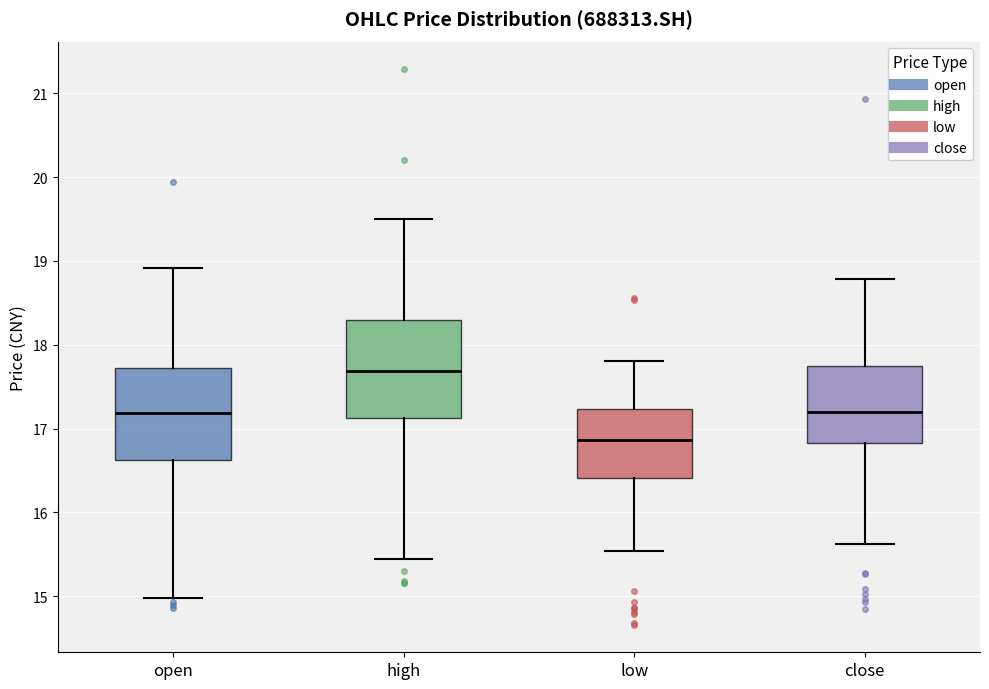

Which box's median line is the highest?

high